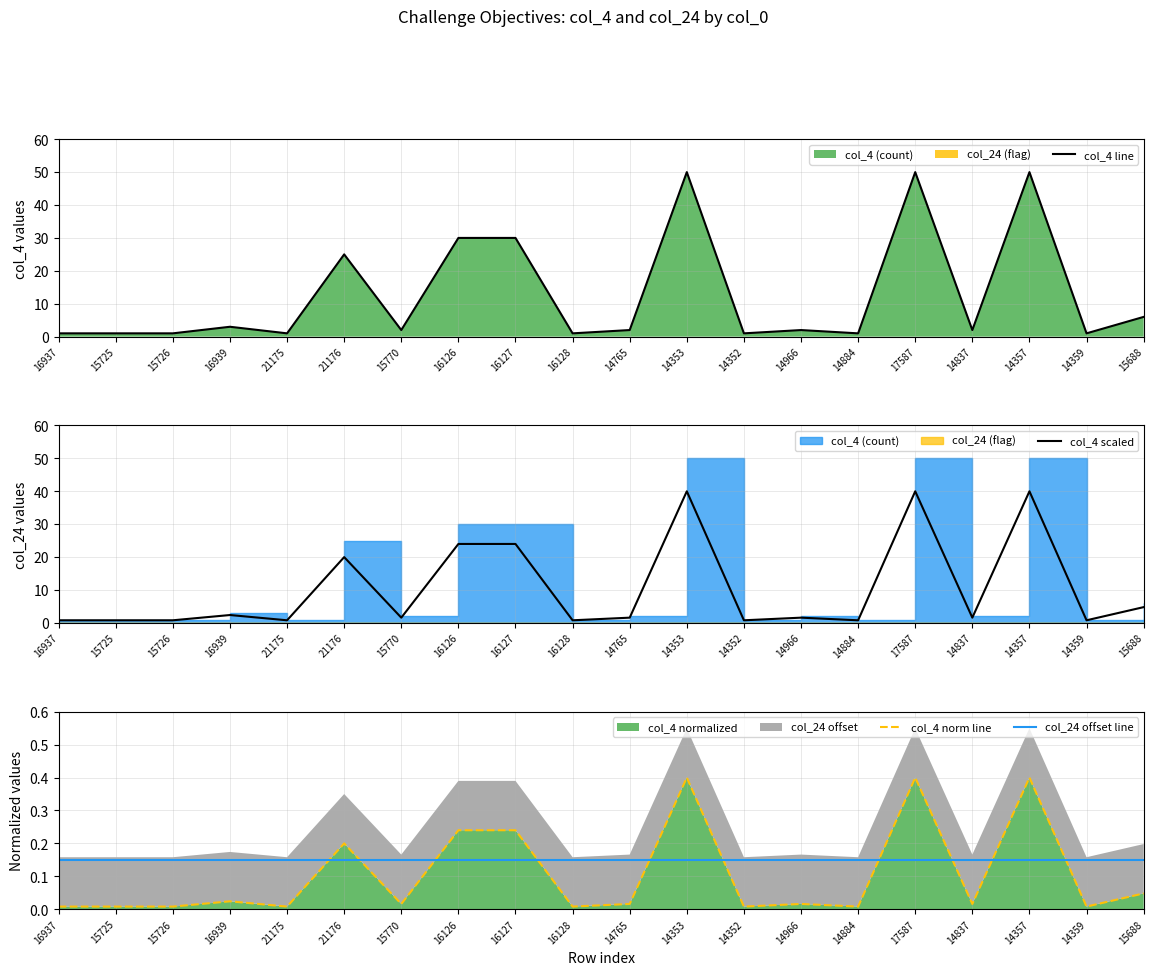

At which label is col_24 offset line closest to 0?

16937